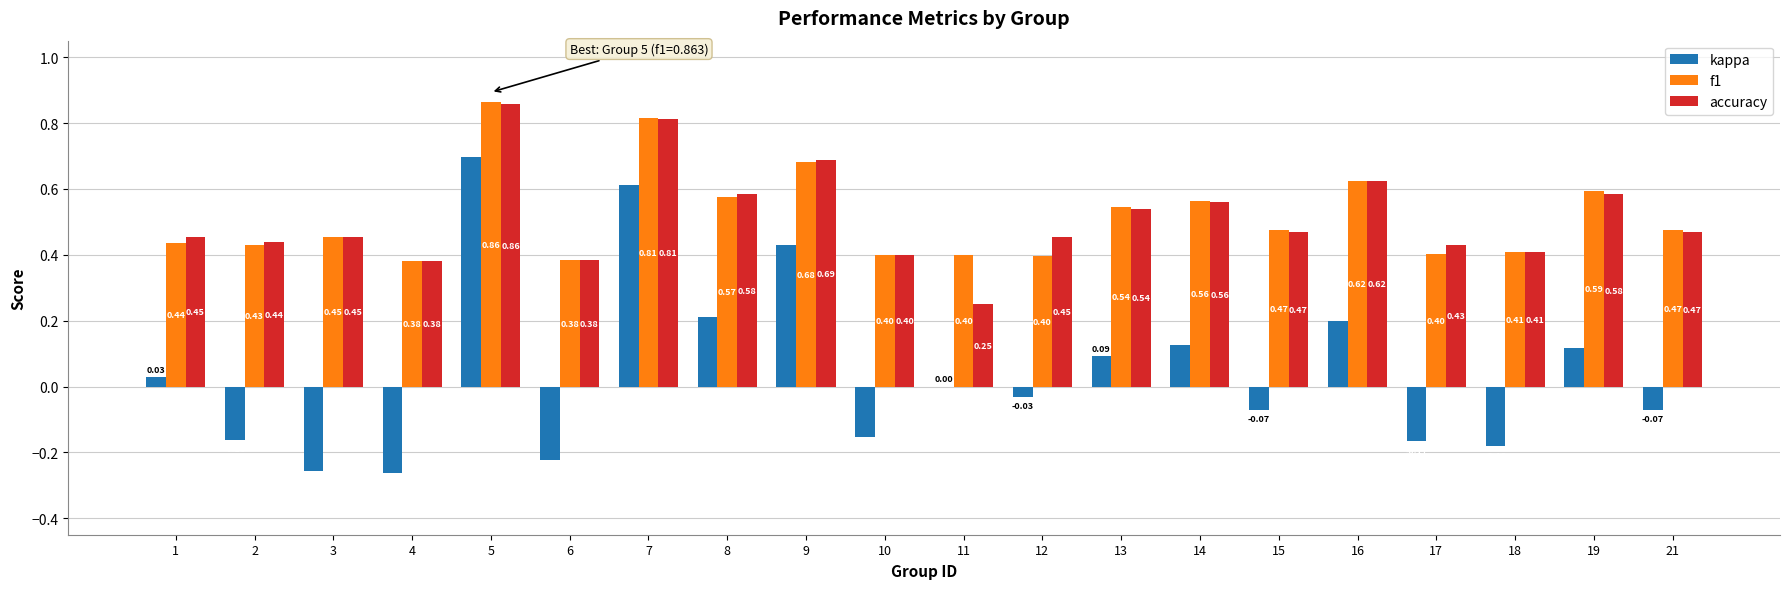

Which series has the largest total across all categories?

f1